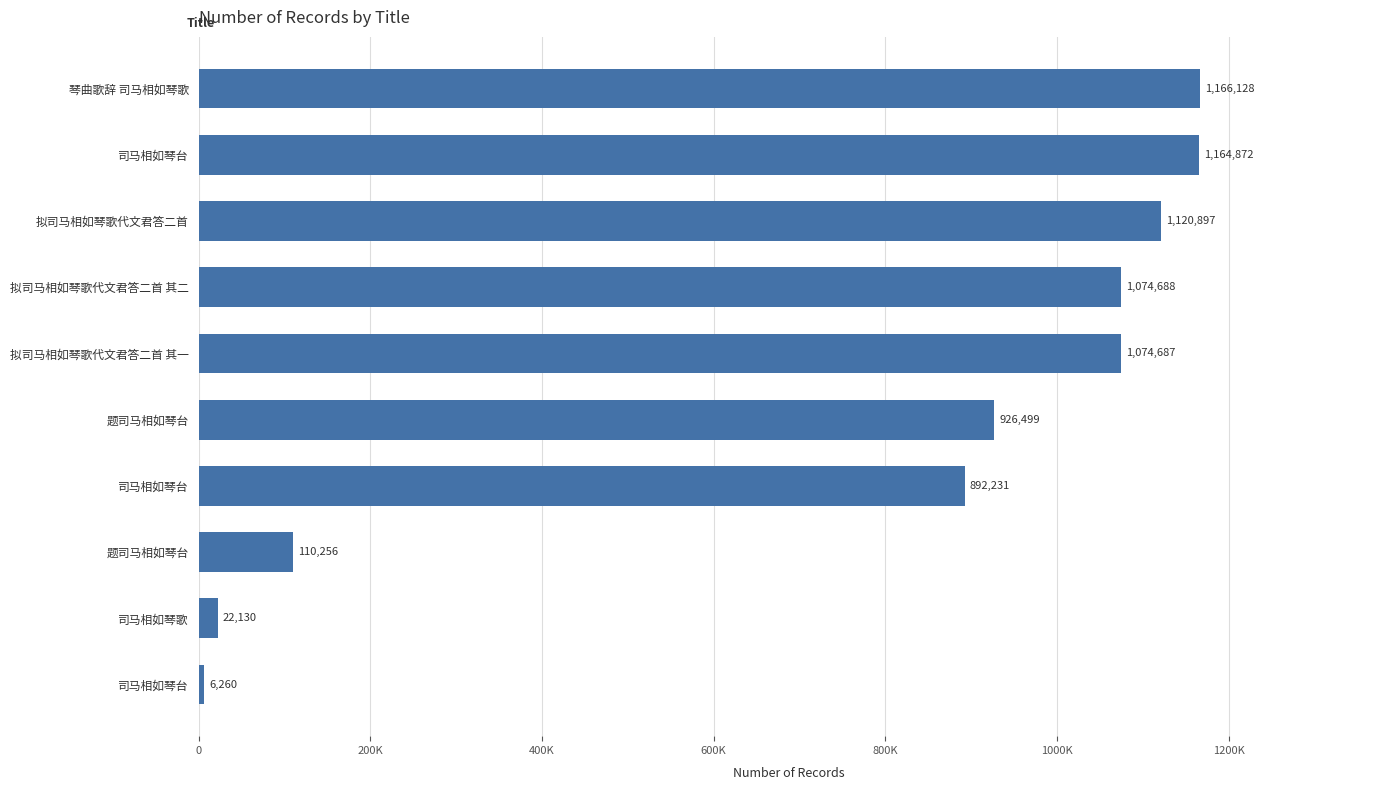

Are the bars horizontal?

Yes